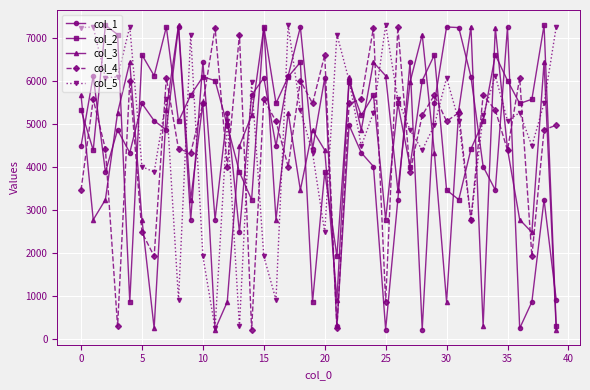

What is the lowest value of the col_5 series?

244